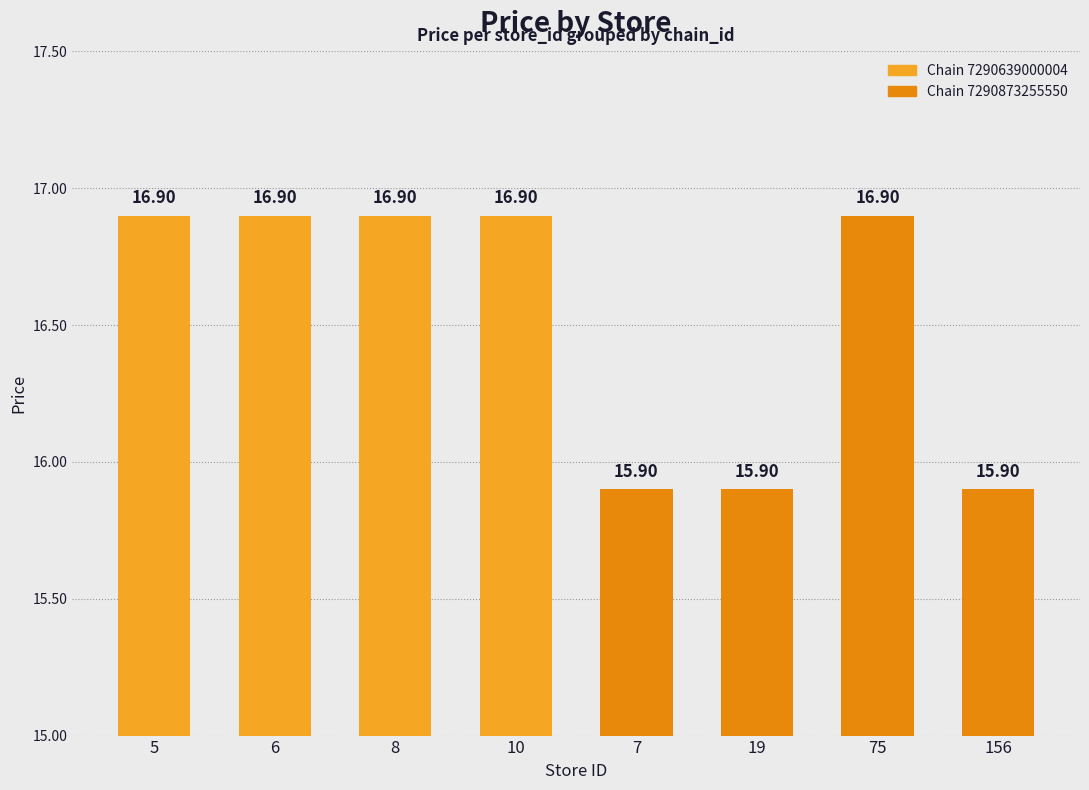

What is the label of the 5th bar from the right?

10